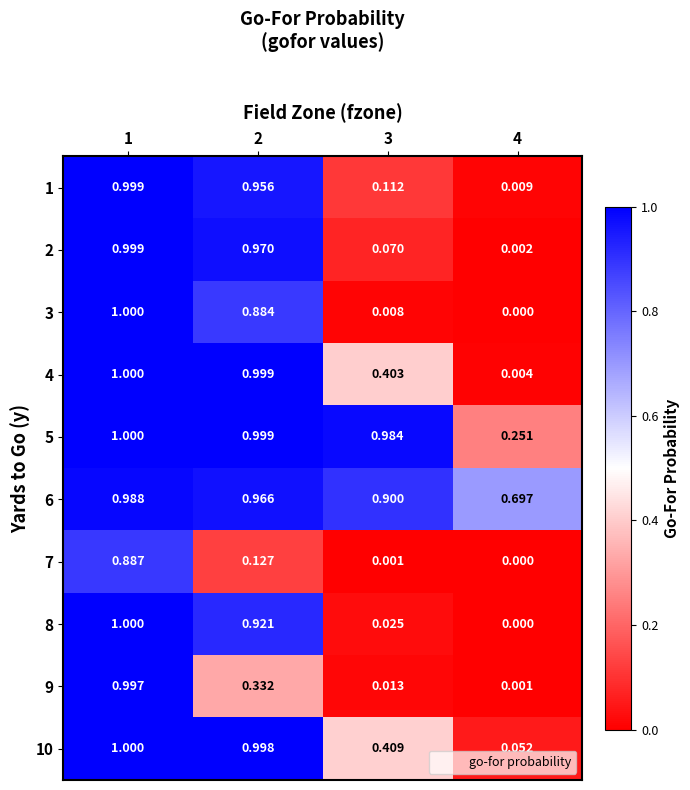

How many positive values does the 3 series have?

3